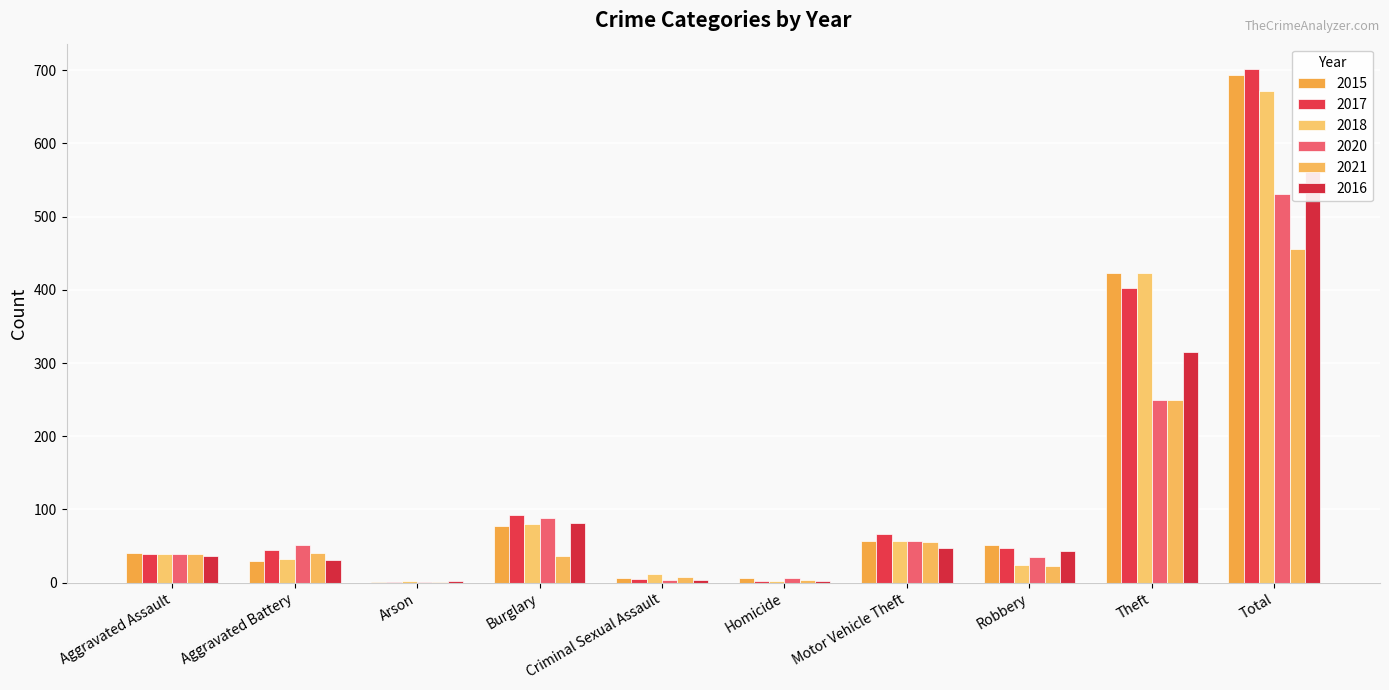

What is the label of the 5th bar from the left?

Criminal Sexual Assault